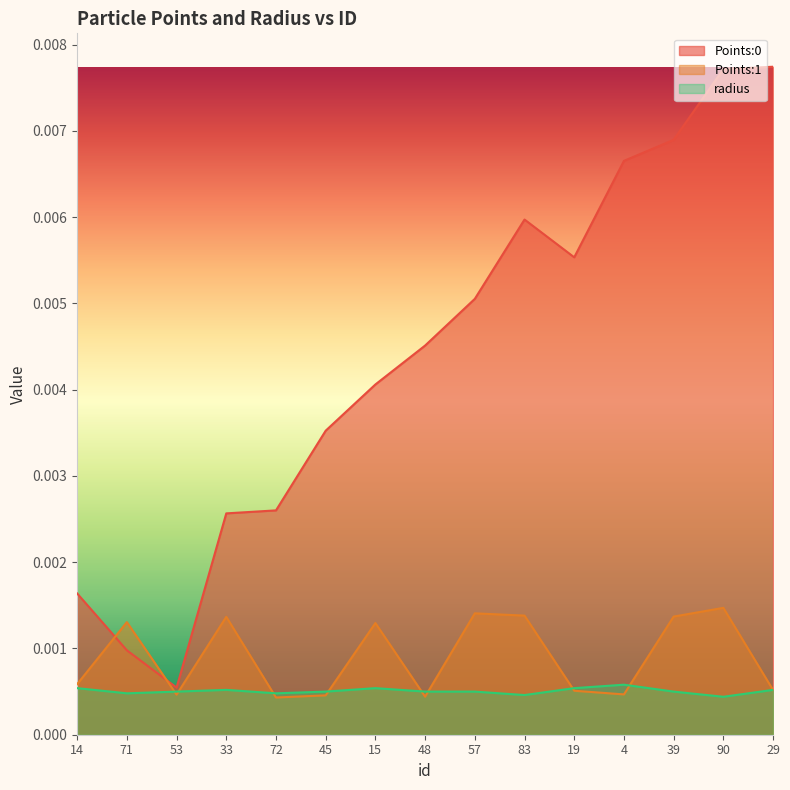

Is it true that Points:1 equals 0.0 at 15?

False